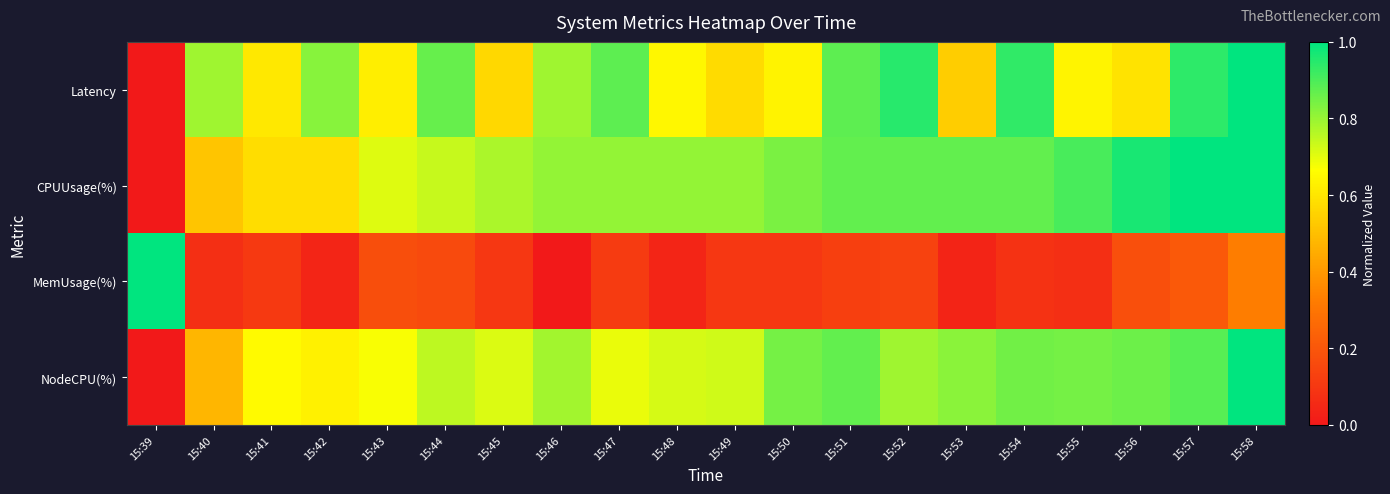

Which series has the largest total across all categories?

CPUUsage(%)